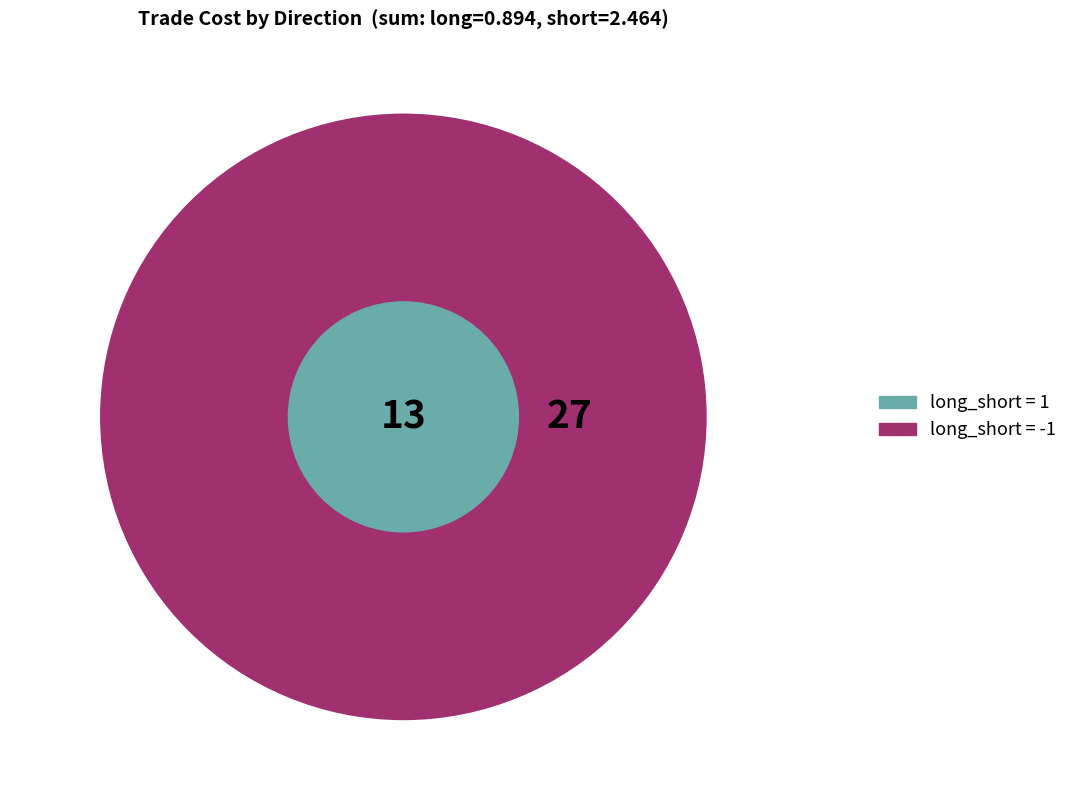

Do long and short together represent more than half of the pie?

Yes